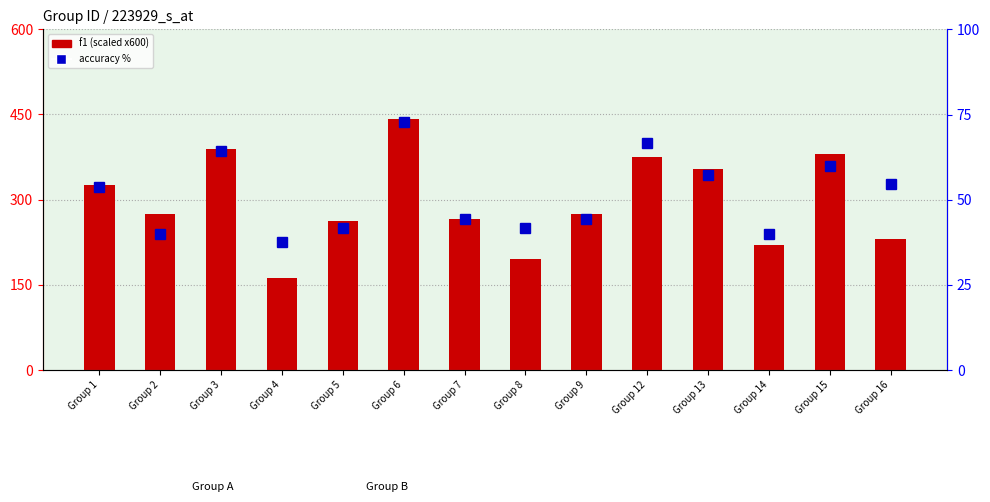

How many values in the accuracy % series are below 53?

7